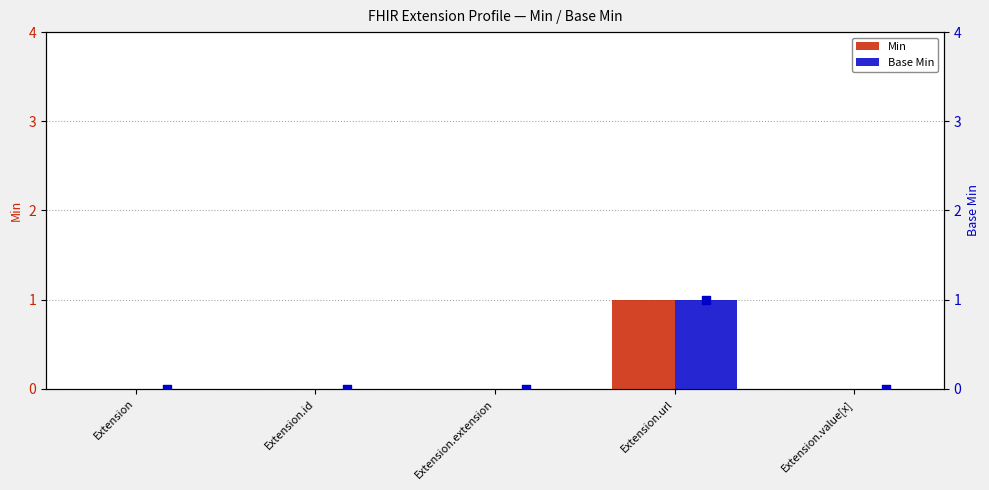

At how many categories does at least one series exceed 0?

1